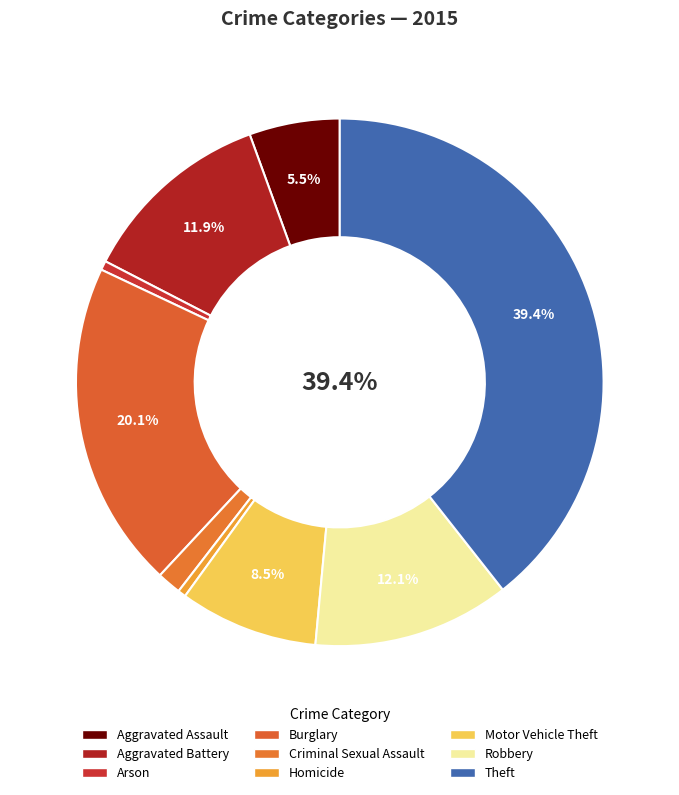

Between Aggravated Battery and Arson, which is larger?

Aggravated Battery